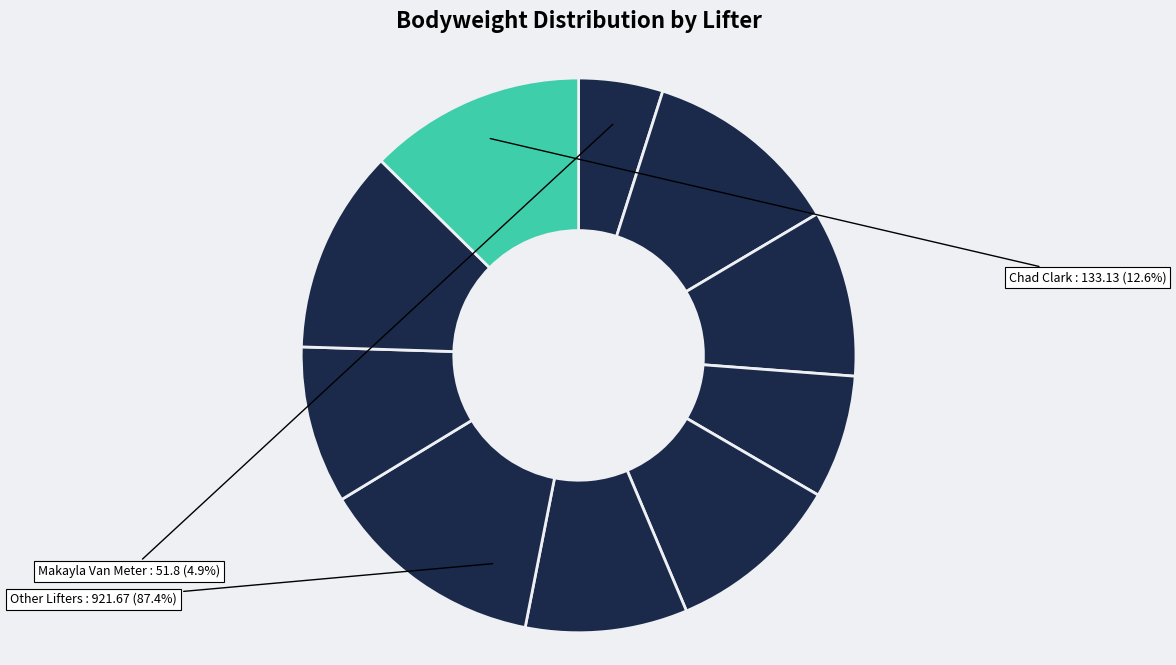

To the nearest percent, what is the combined percentage of Jacob French and Rick Cash?

19%